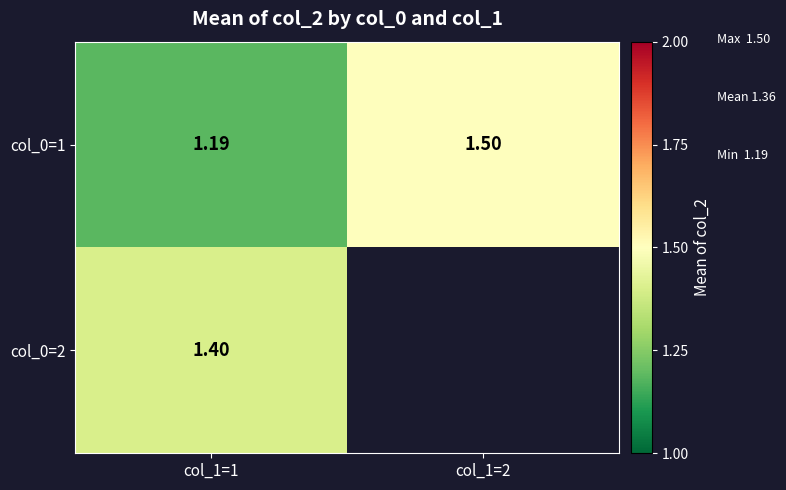

Is it true that col_0=1 equals 1.5 at col_1=2?

True